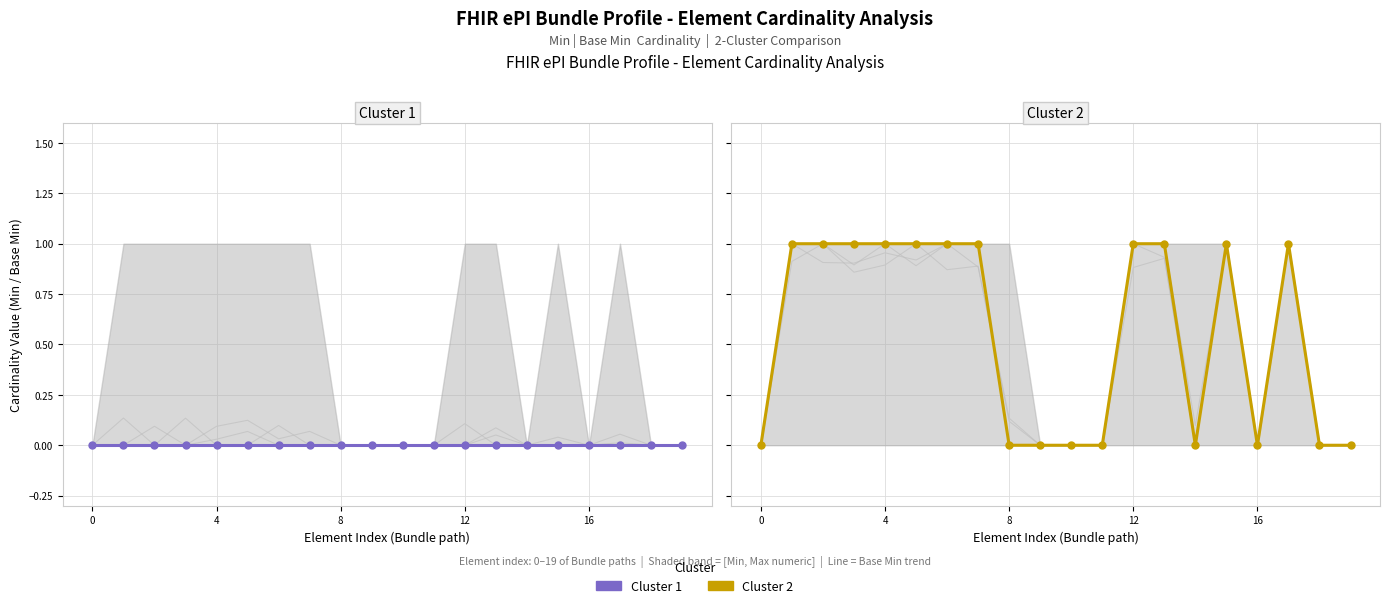

True or false: Cluster 1 and Cluster 2 intersect in this chart.

False